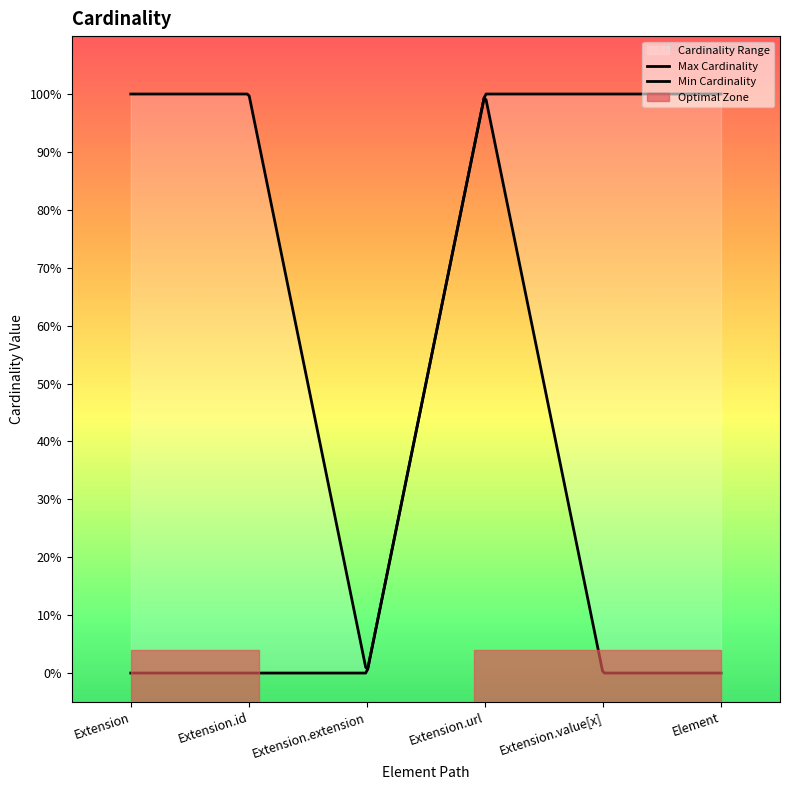

Which series changed the most between Extension.value[x] and Element?

Min Cardinality